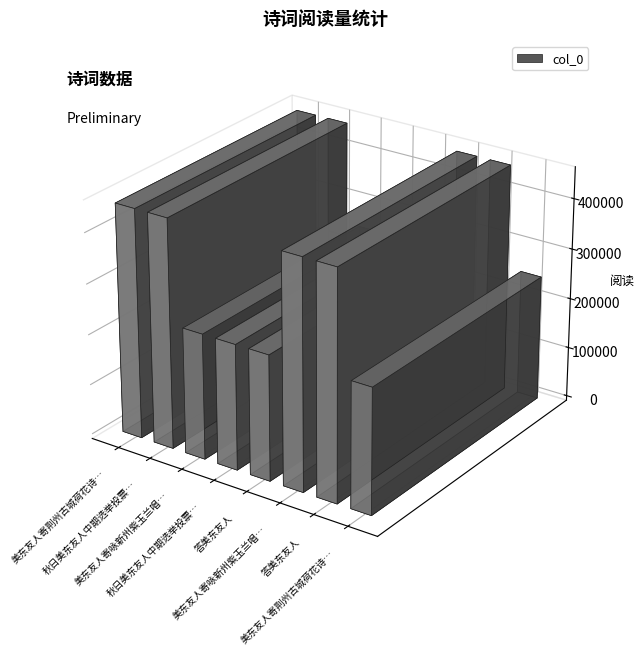

Which has a higher value, 秋日美东友人中期选举投票后寄诗，并及港岛时事，因步韵和之 or 美东友人寄荆州古城荷花诗见示?

秋日美东友人中期选举投票后寄诗，并及港岛时事，因步韵和之